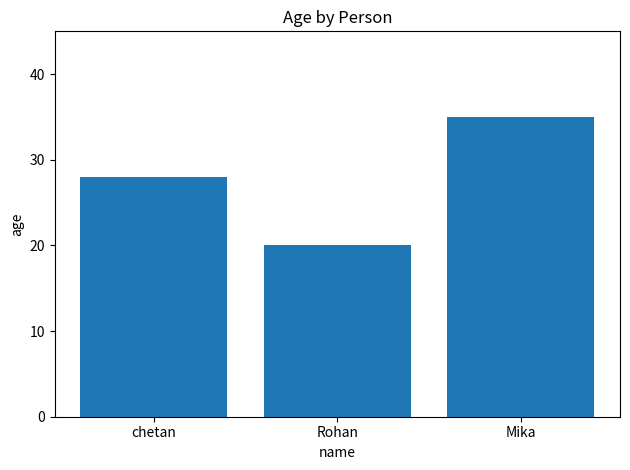

At which category does the chart reach its peak across all series?

Mika